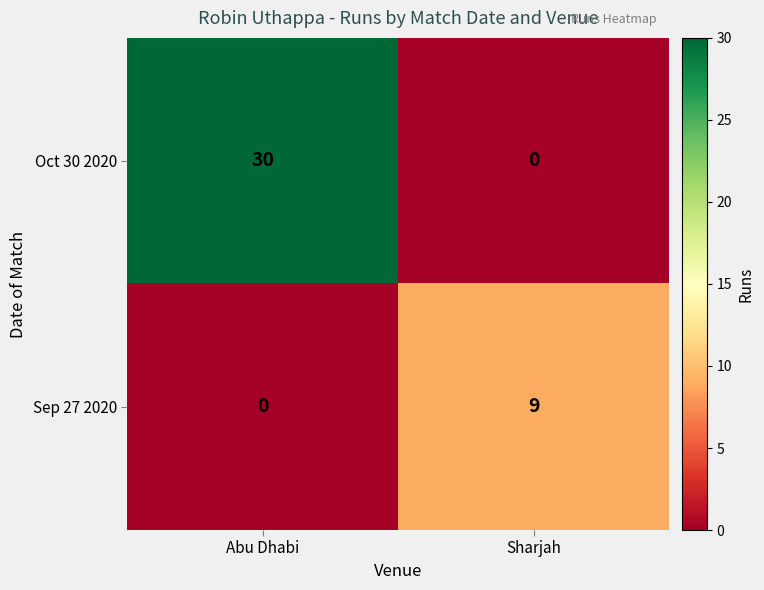

What is the sum of the Sep 27 2020 values at Sharjah and Abu Dhabi?

9